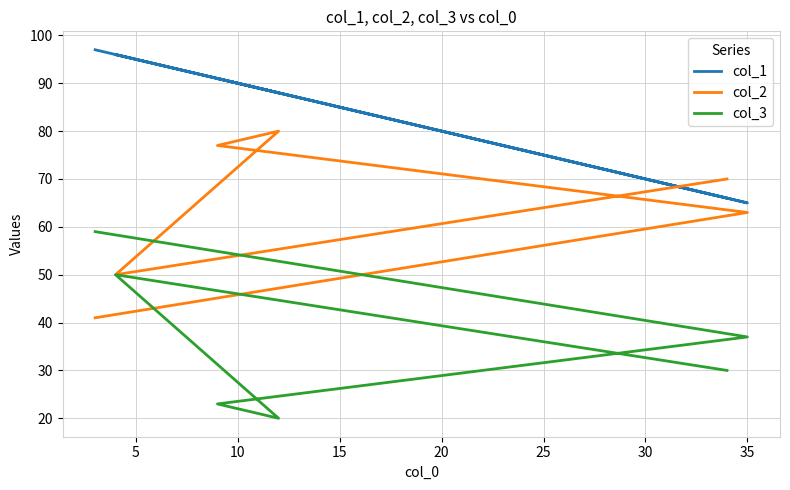

Is it true that col_3 equals 23 at 20?

False